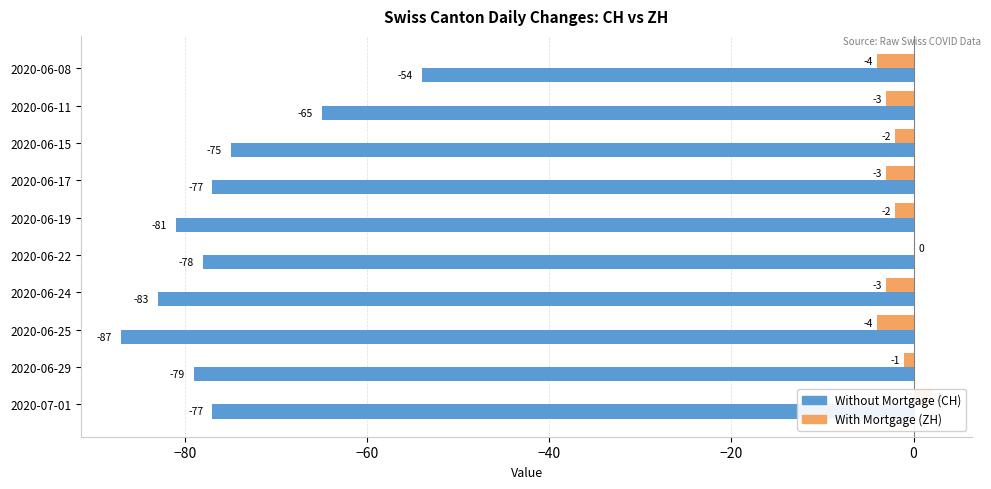

How many series are shown in this chart?

2